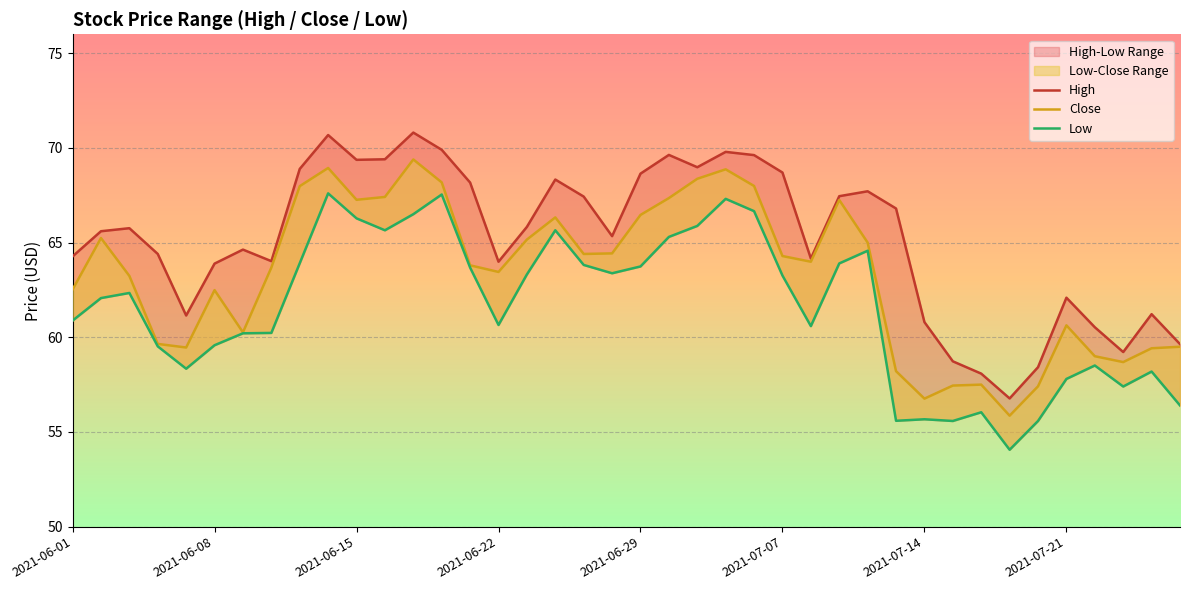

How many lines are shown in the chart?

3